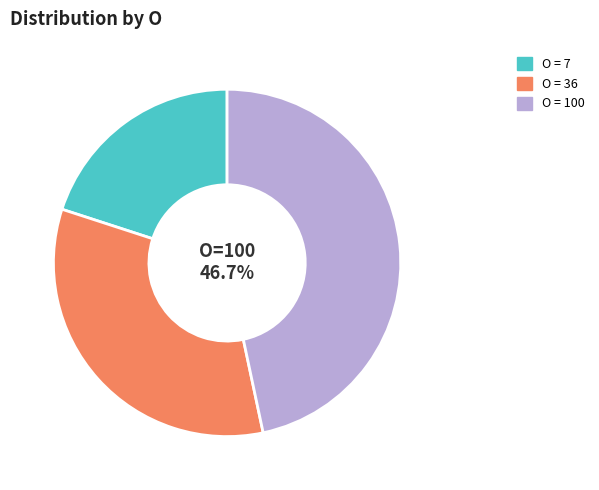

Does any single category account for the majority?

No